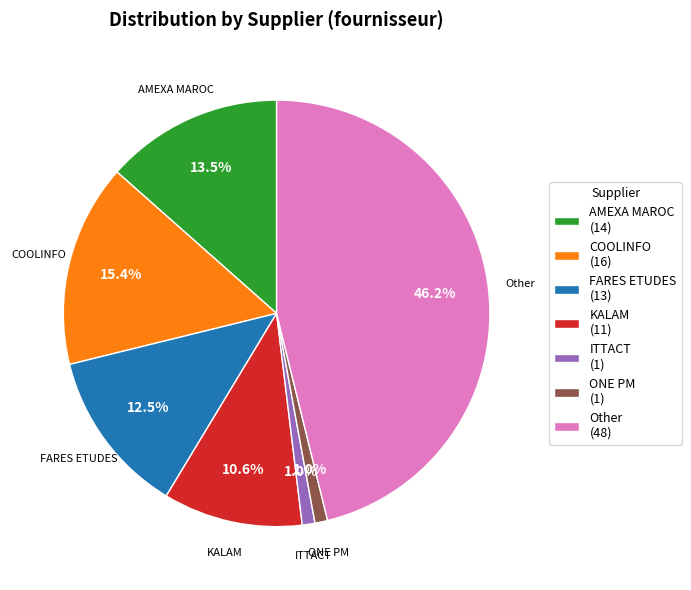

Is the sum of COOLINFO and ONE PM greater than half?

No